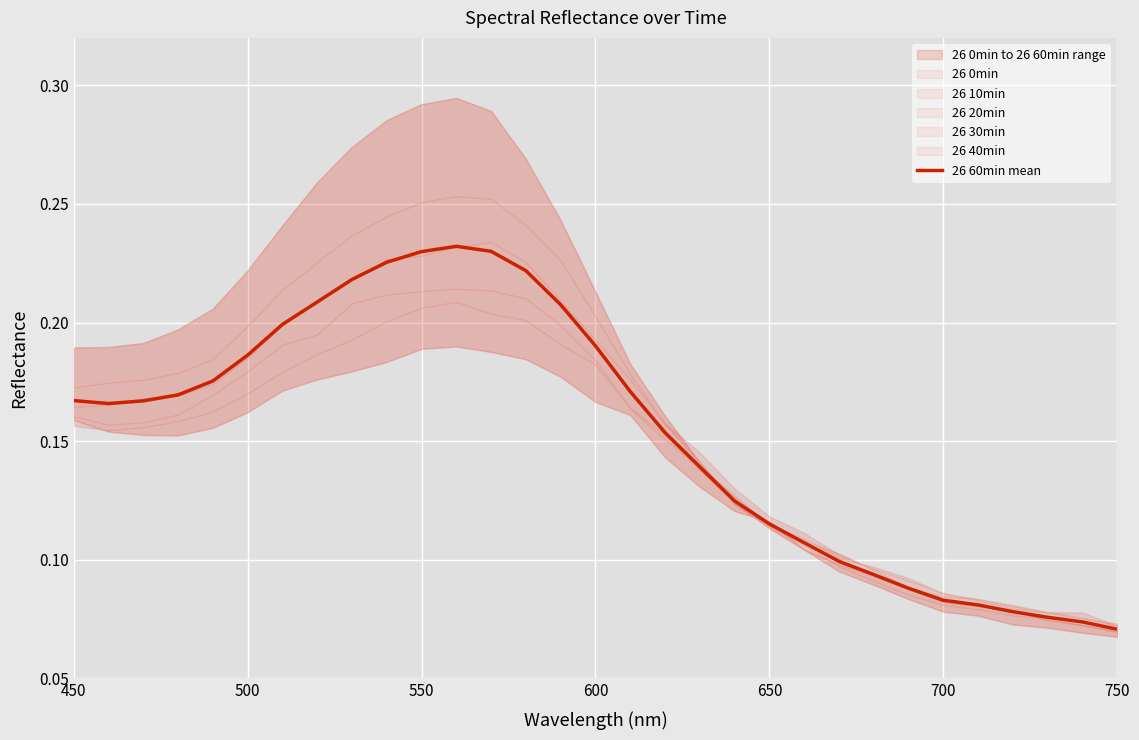

Reading left to right, transcribe all the data shown in this chart.

0.2	0.2	0.2	0.2	0.2	0.2	0.2	0.2	0.2	0.2	0.2	0.2	0.2	0.2	0.2	0.2	0.2	0.2	0.1	0.1	0.1	0.1	0.1	0.1	0.1	0.1	0.1	0.1	0.1	0.1	0.1